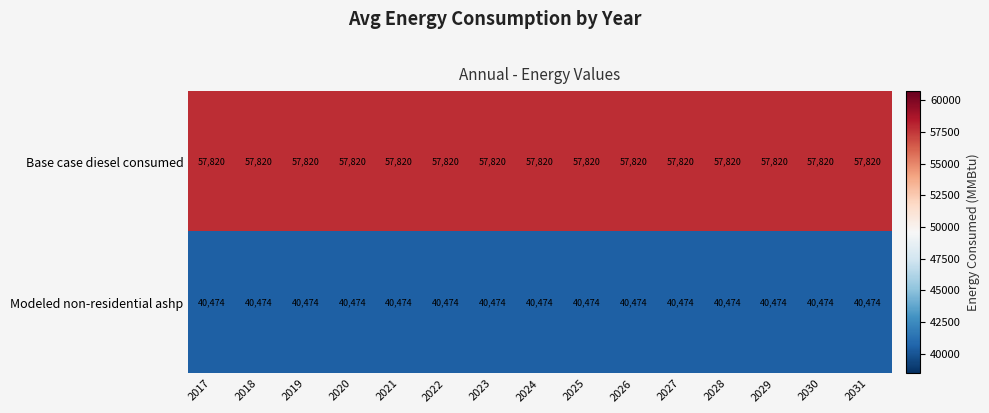

What is the difference between the highest and lowest values at 2030?

17346